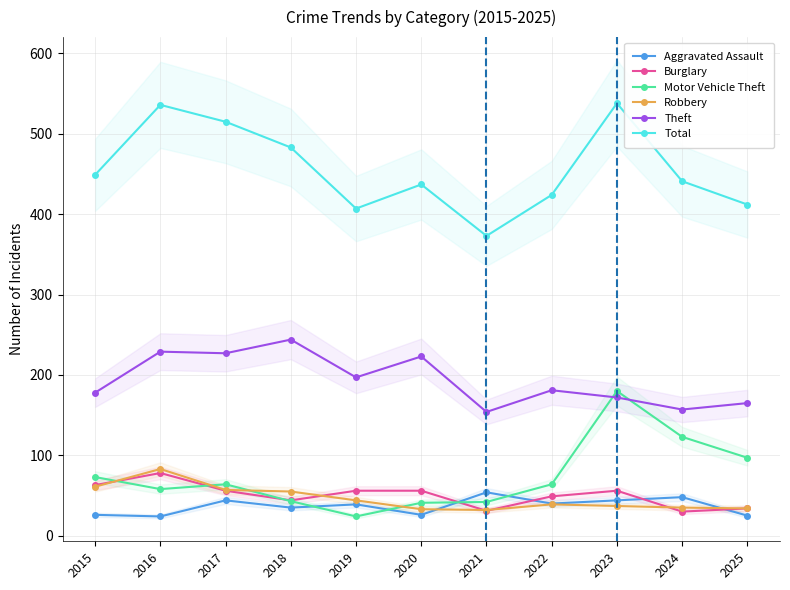

What is the difference between the highest and lowest values at 2015?

423